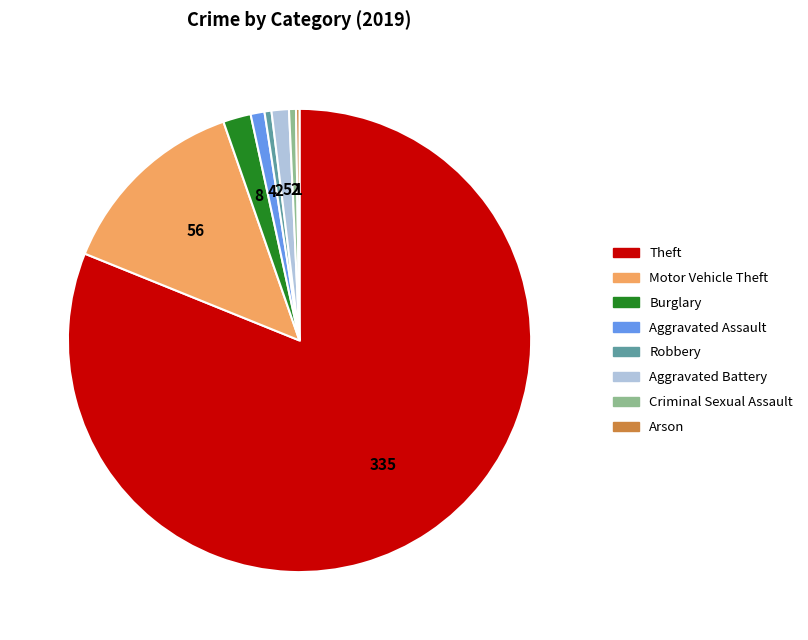

Is it true that Aggravated Battery is 11% of the pie?

False